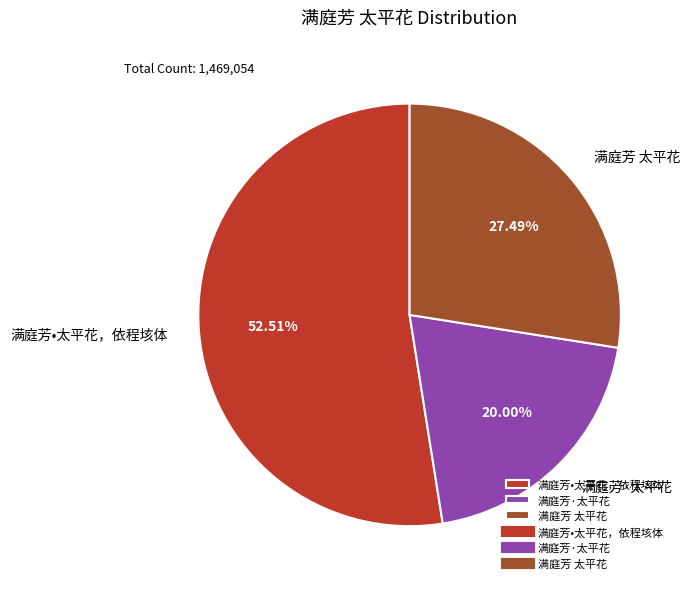

What percentage is the 满庭芳 太平花 slice, to the nearest percent?

27%